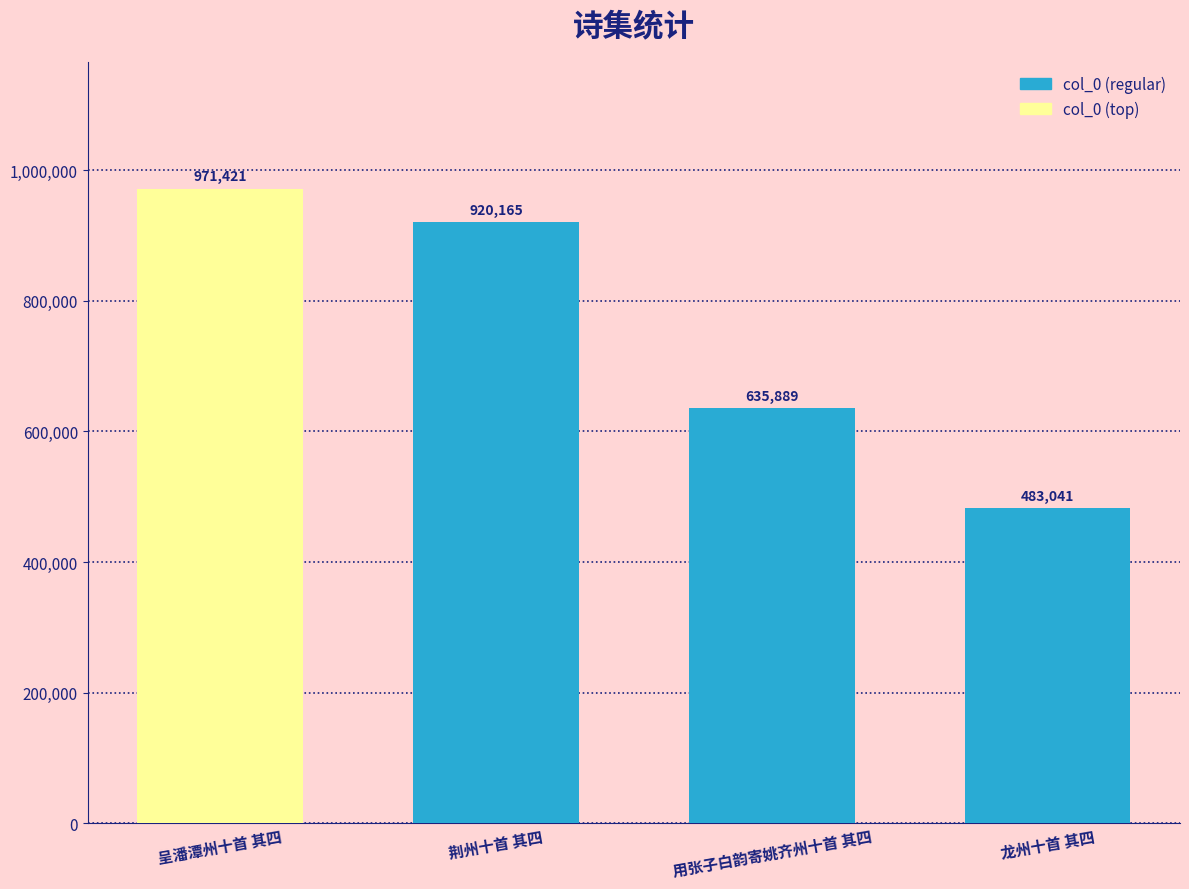

The value at 荆州十首 其四 is 920165. True or false?

True